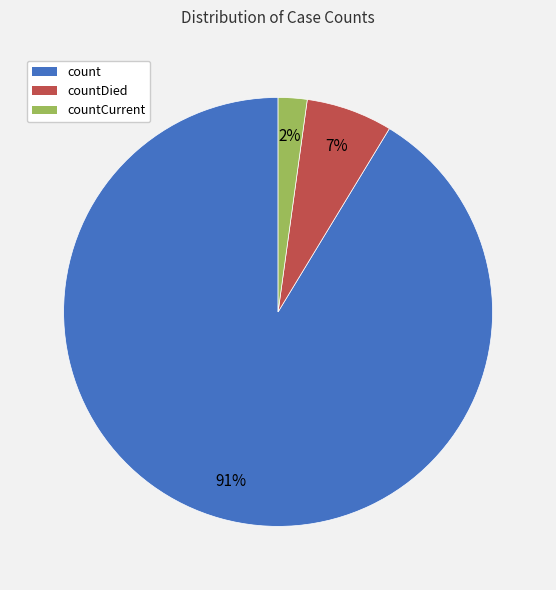

The count slice represents 77% of the pie. True or false?

False